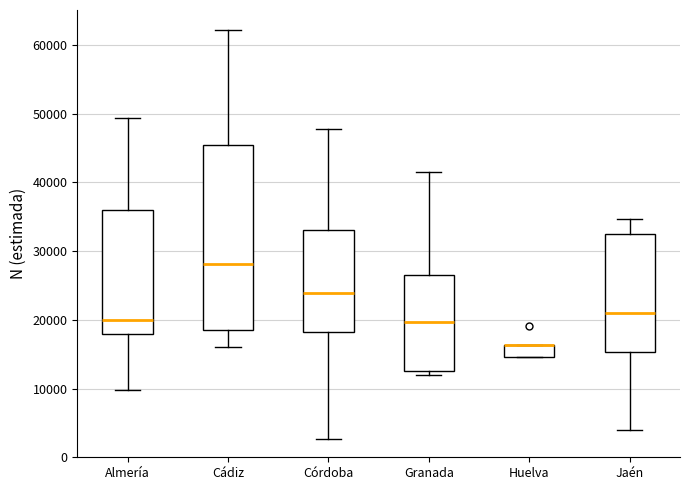

Reading left to right, read every box against the y-axis: the position of its median line, the range the box covers, and the ends of its whiskers. The values are not printed on the chart, so give them approximately, as read against the axis.

Almería: median 20000, box 18000 to 36000, whiskers 10000 to 49000
Cádiz: median 28000, box 18000 to 45000, whiskers 16000 to 62000
Córdoba: median 24000, box 18000 to 33000, whiskers 3000 to 48000
Granada: median 20000, box 13000 to 27000, whiskers 12000 to 41000
Huelva: median 16000 (drawn on the box's upper edge), box 15000 to 16000, whiskers 15000 to 16000
Jaén: median 21000, box 15000 to 33000, whiskers 4000 to 35000